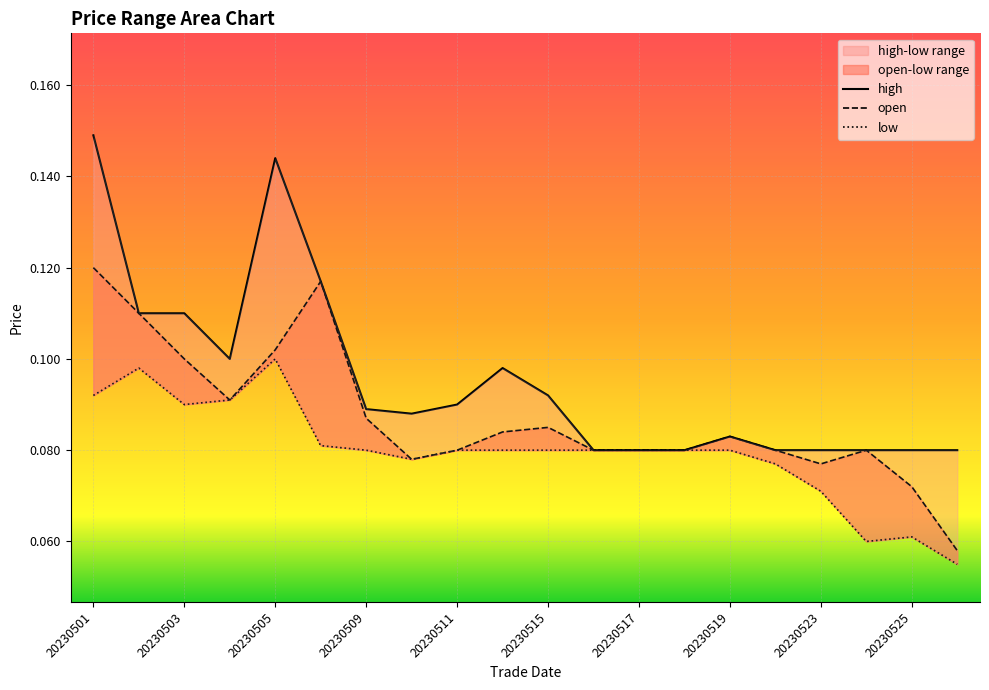

Count the open values in the range 0 to 1.

20